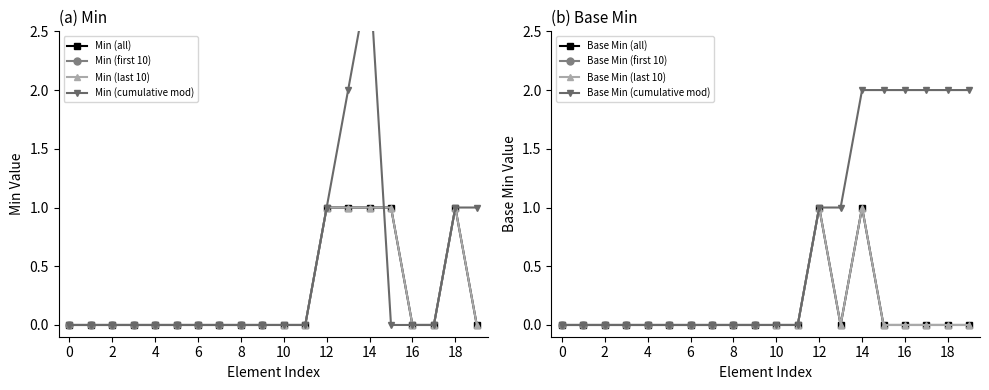

In Min, how many points are higher than both neighbors (excluding endpoints)?

1